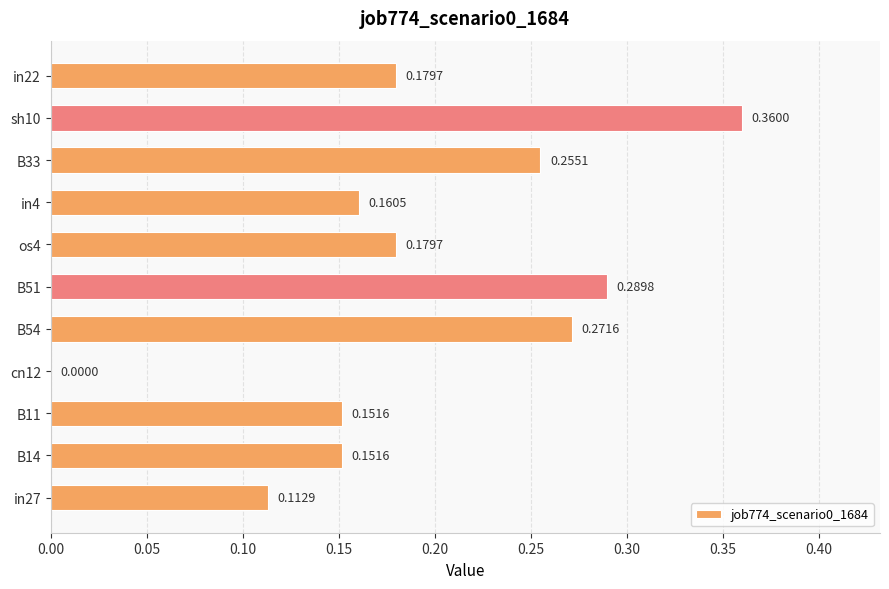

What is the sum of all values?

2.1